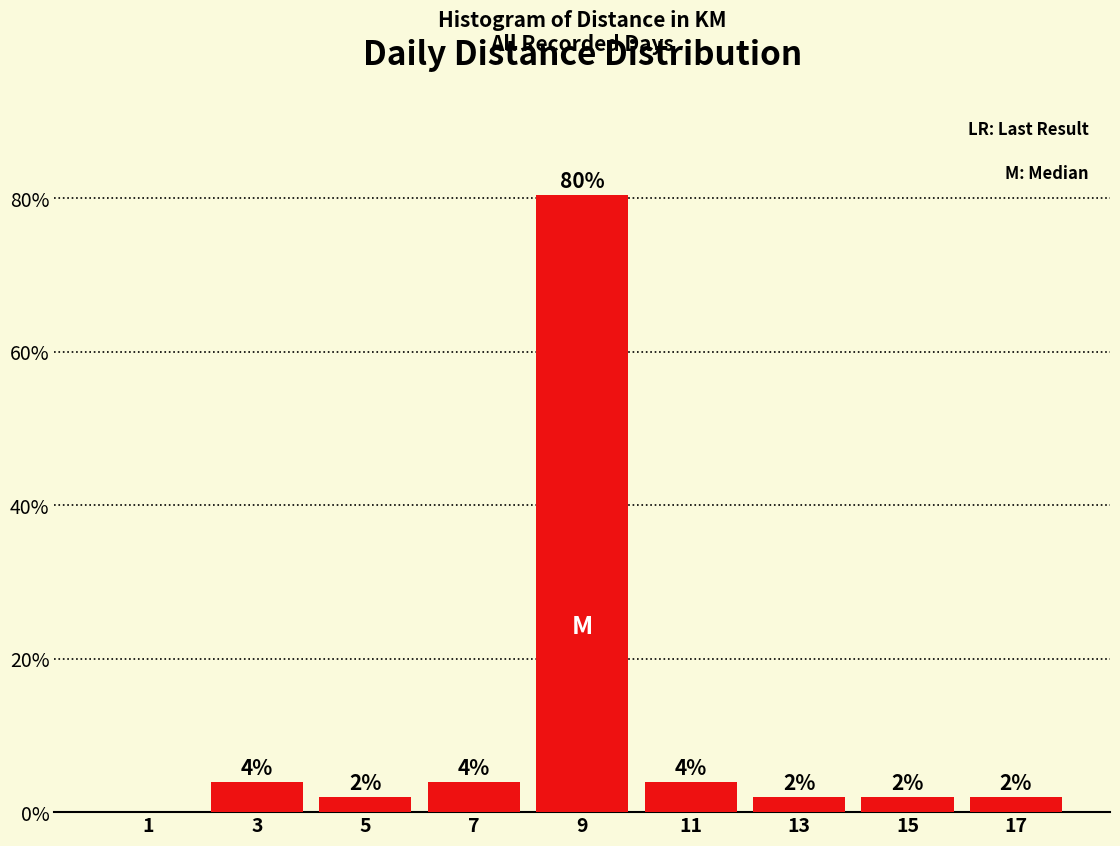

Over which range of the x-axis is the bar tallest?

8 to 10